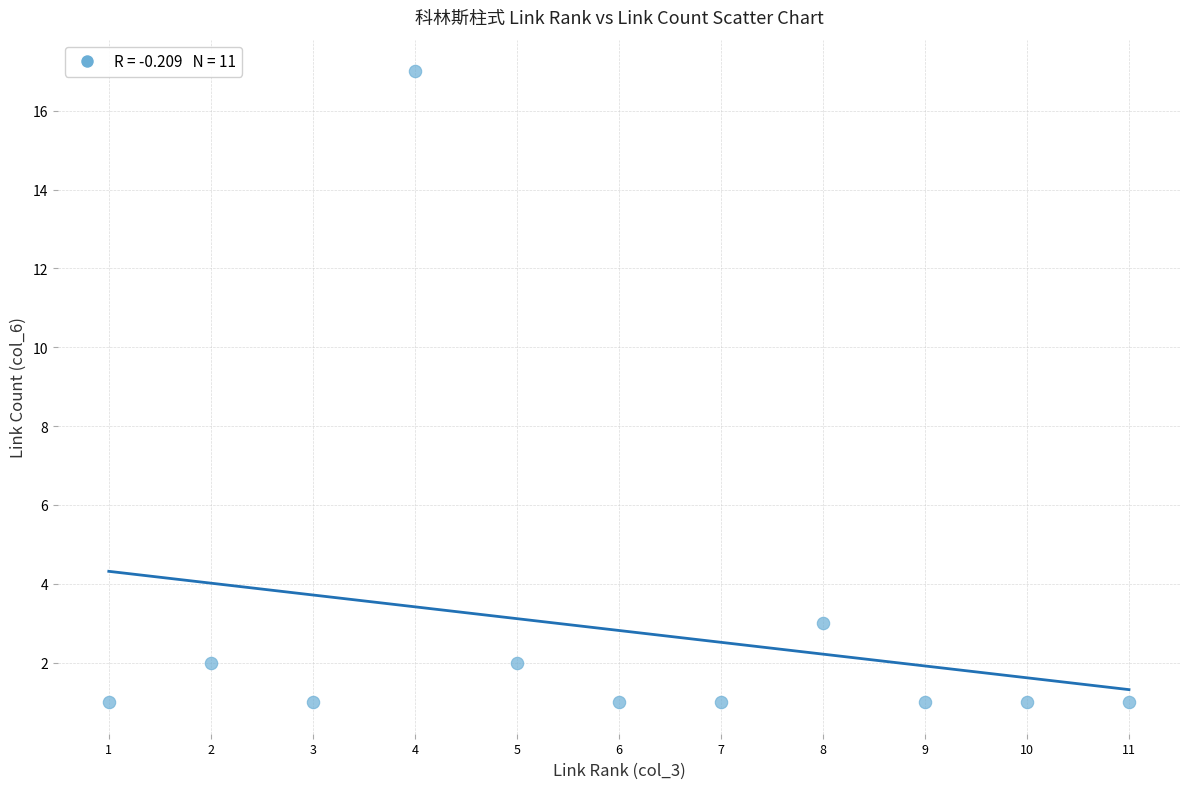

What is the range of Y values (max minus min)?

16